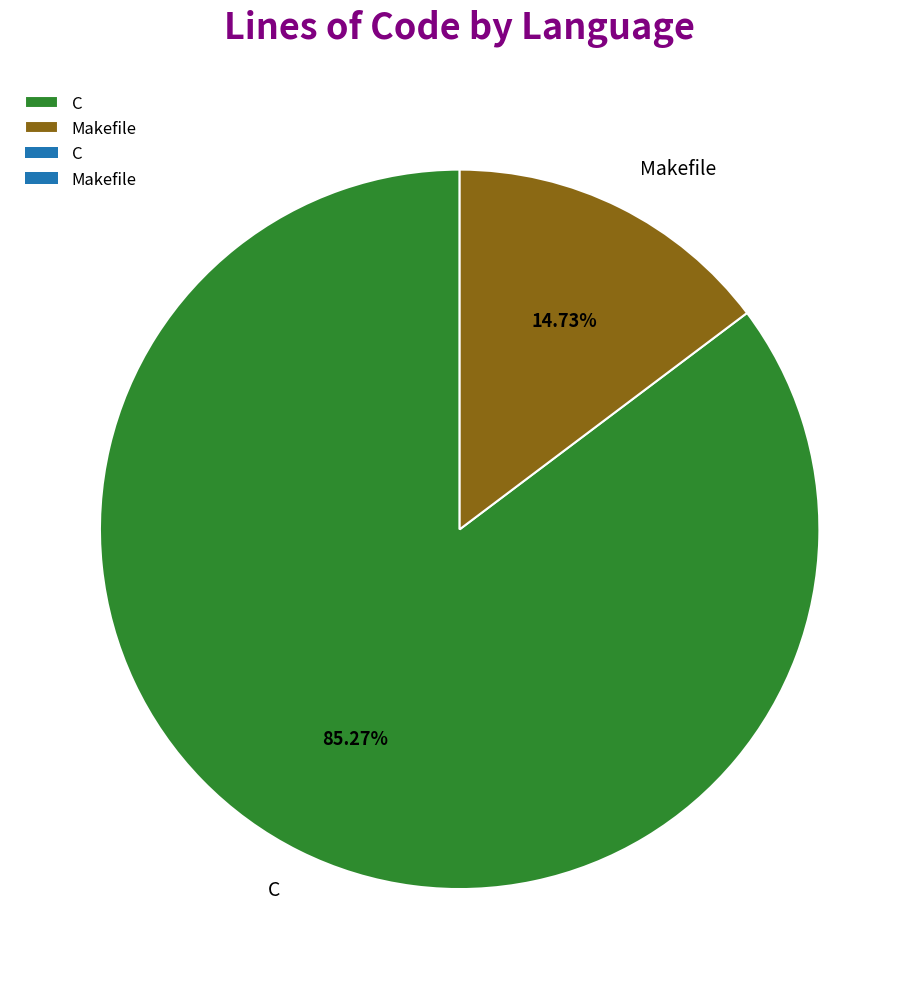

Which category has the smallest portion of the pie?

Makefile